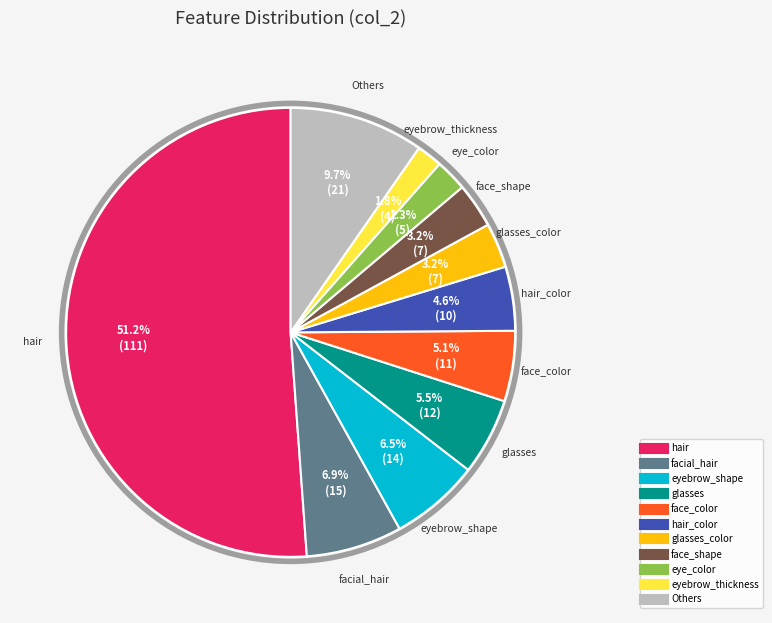

Is there any slice that represents more than half of the pie?

Yes